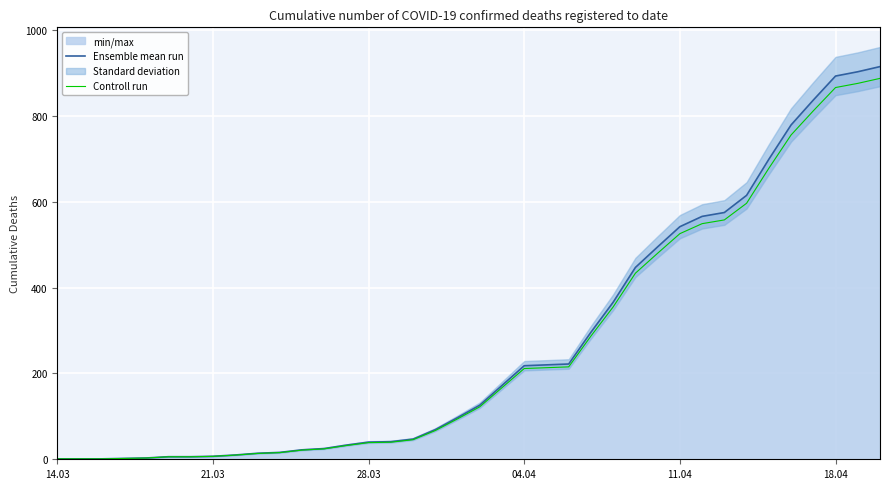

How many categories are shown in the chart?

38